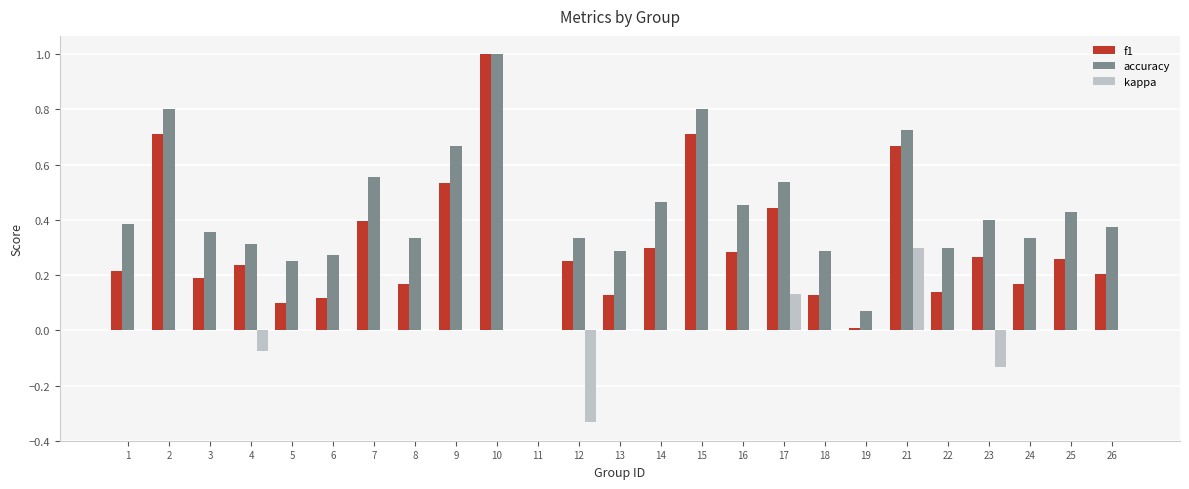

Is the value of f1 at 6 greater than the value of kappa at 8?

Yes